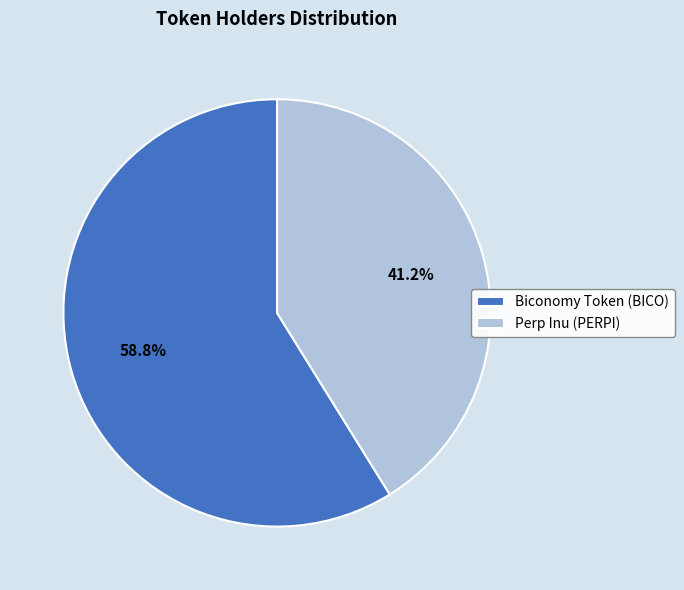

Which slice is the smallest?

Perp Inu (PERPI)